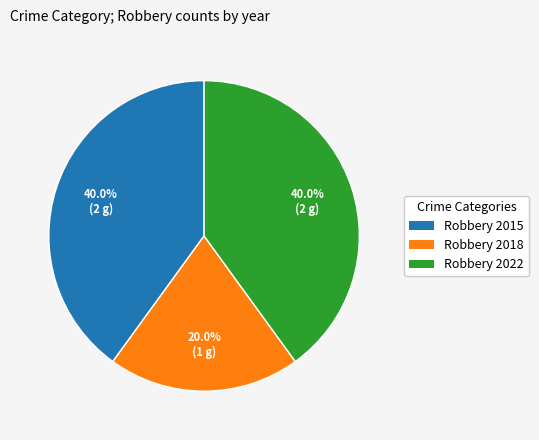

Is there a majority slice in this chart?

No